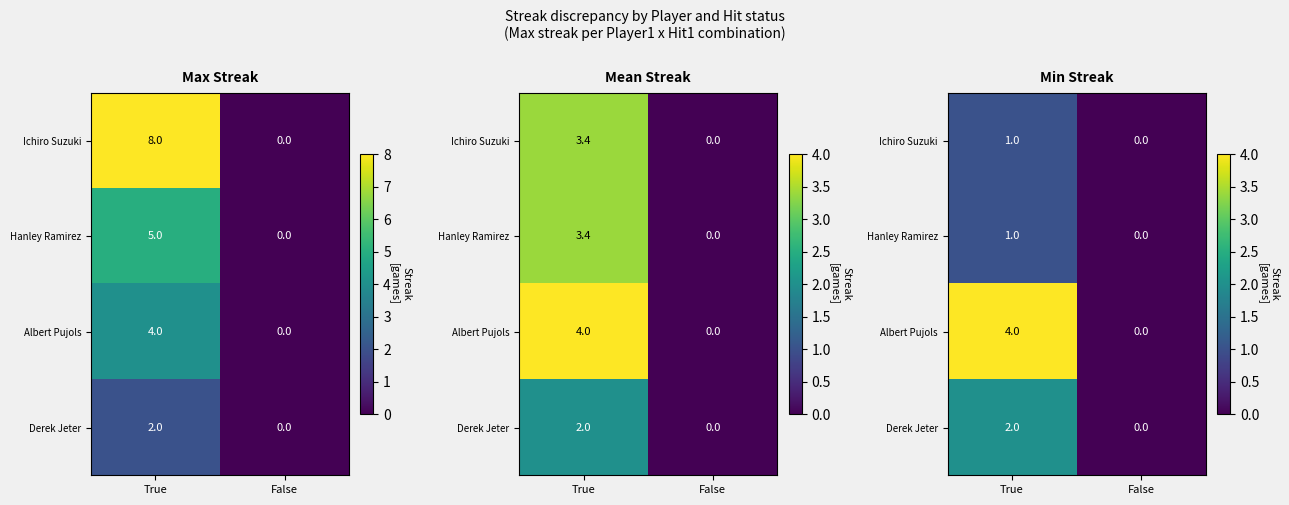

Is it true that Albert Pujols equals 0 at False?

True